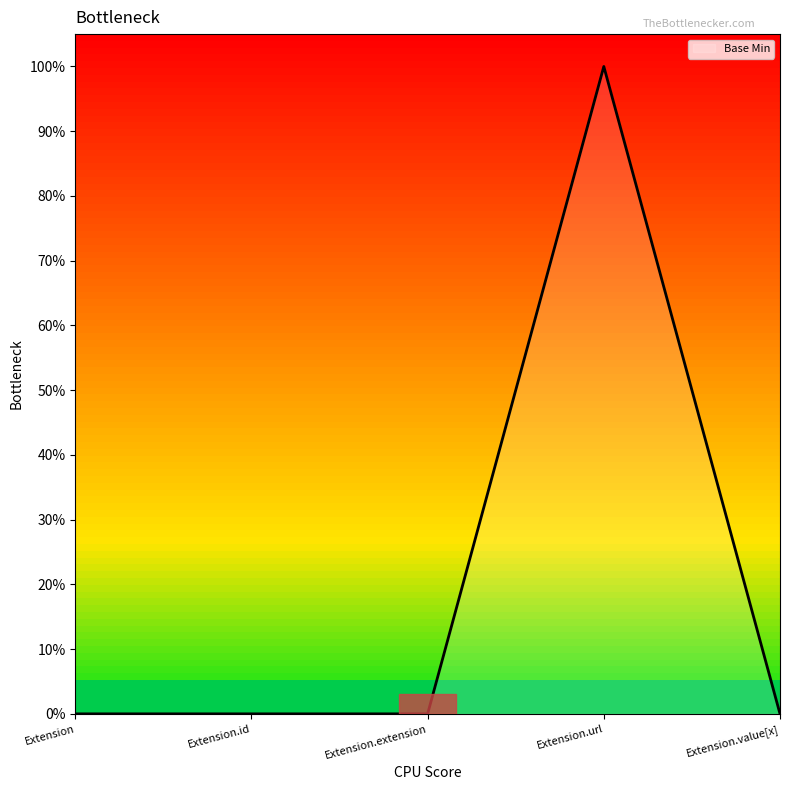

Does the chart have visible grid lines?

No